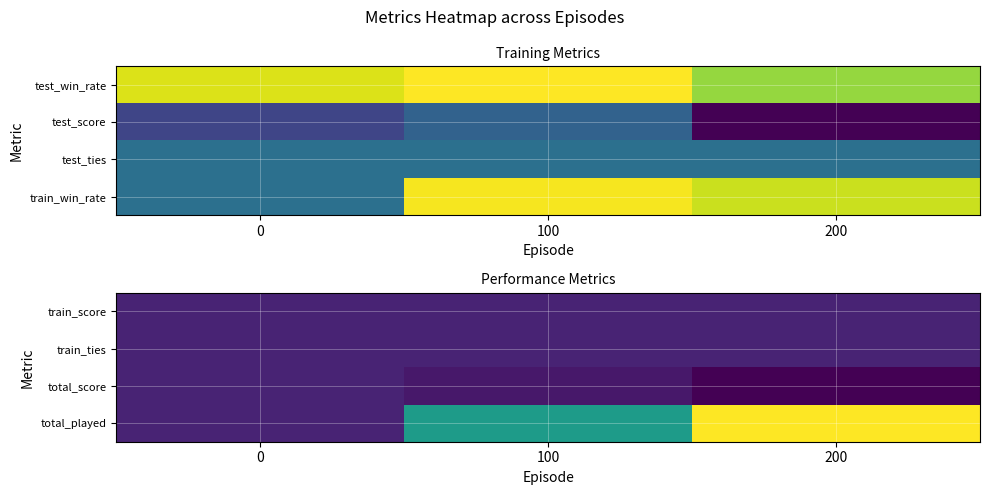

What is the difference between the highest and lowest values at 200?

222.0